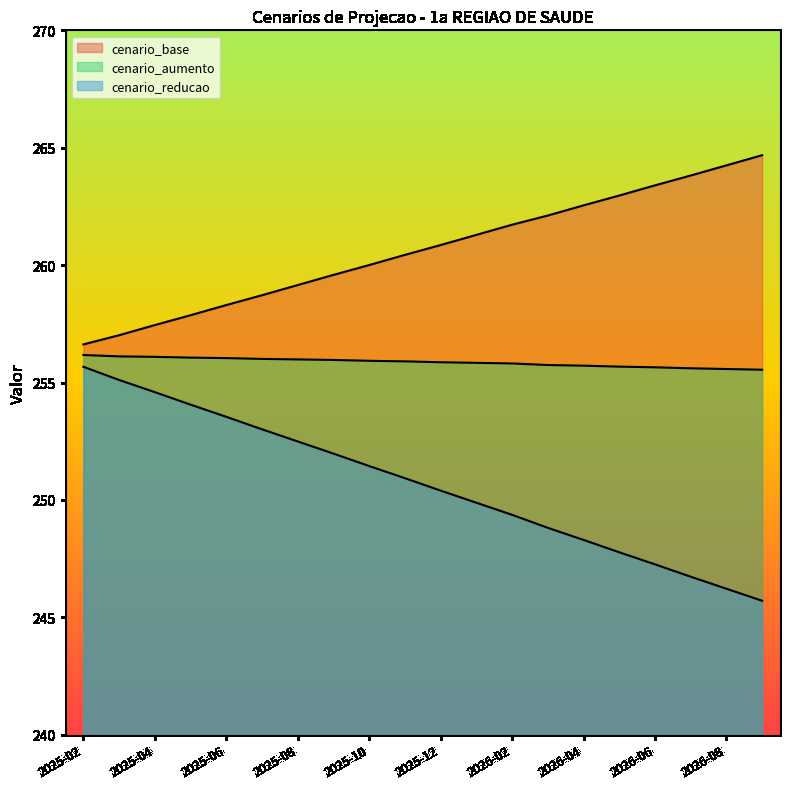

What is the label of the 17th point from the right?

2025-05